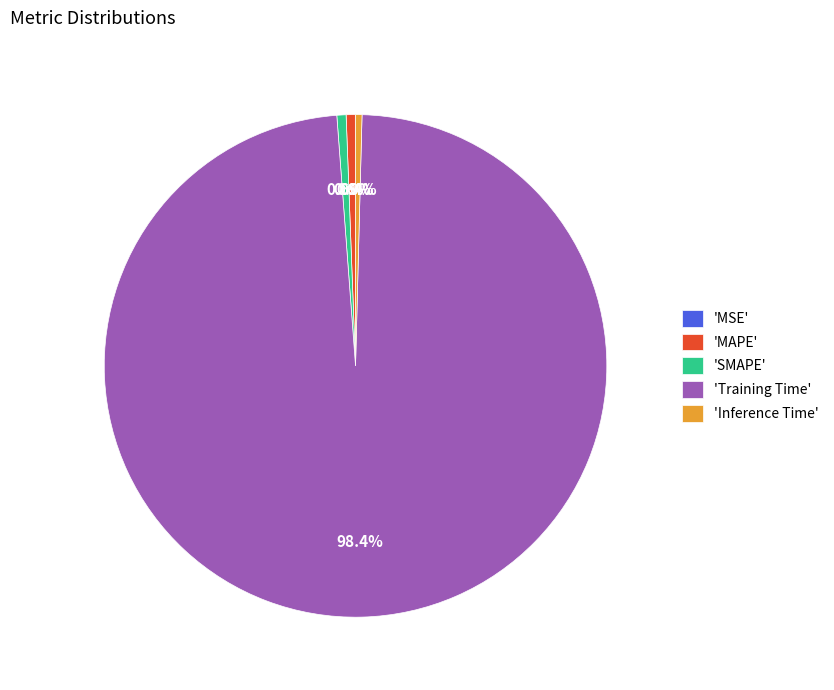

Do 'MAPE' and 'Training Time' together represent more than half of the pie?

Yes